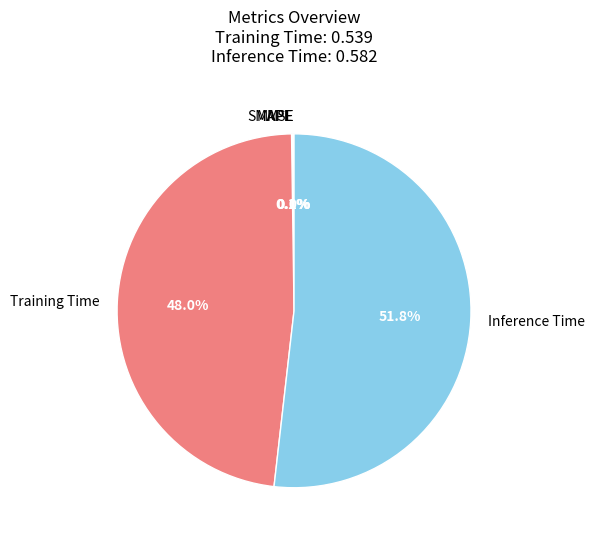

Does any single category account for the majority?

Yes